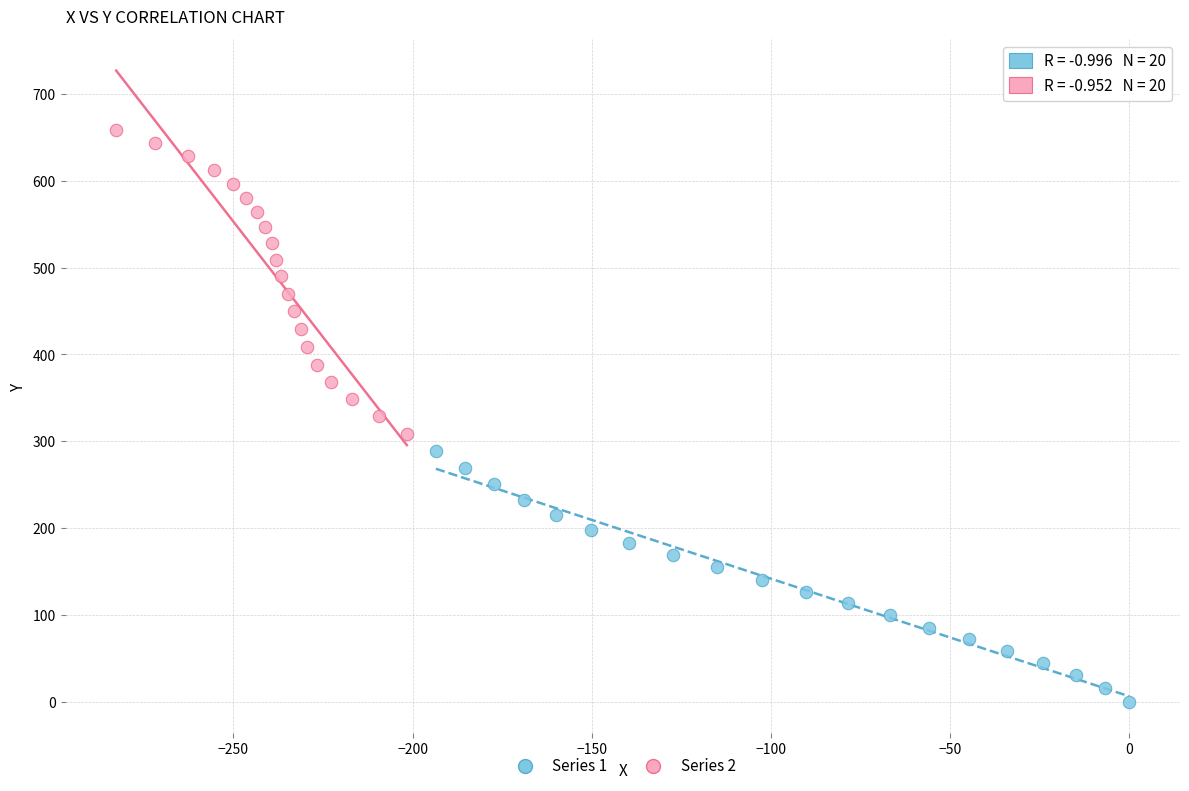

Which series has the widest spread of Y values?

Series 2